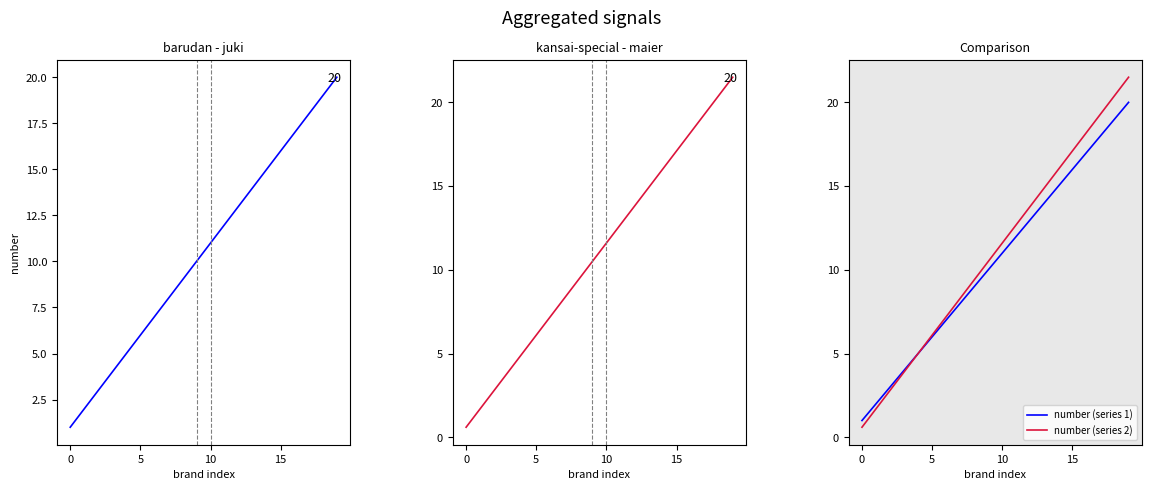

The value of number (series 2) at 11 is 12.7. True or false?

True